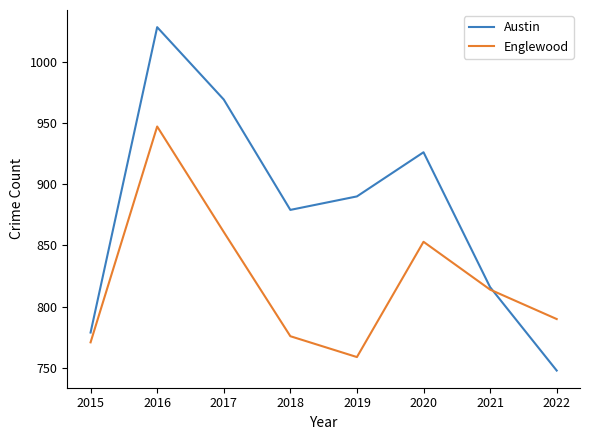

Reading right to left, transcribe all the data shown in this chart.

Austin: 2022=748	2021=816	2020=926	2019=890	2018=879	2017=969	2016=1028	2015=779
Englewood: 2022=790	2021=814	2020=853	2019=759	2018=776	2017=861	2016=947	2015=771